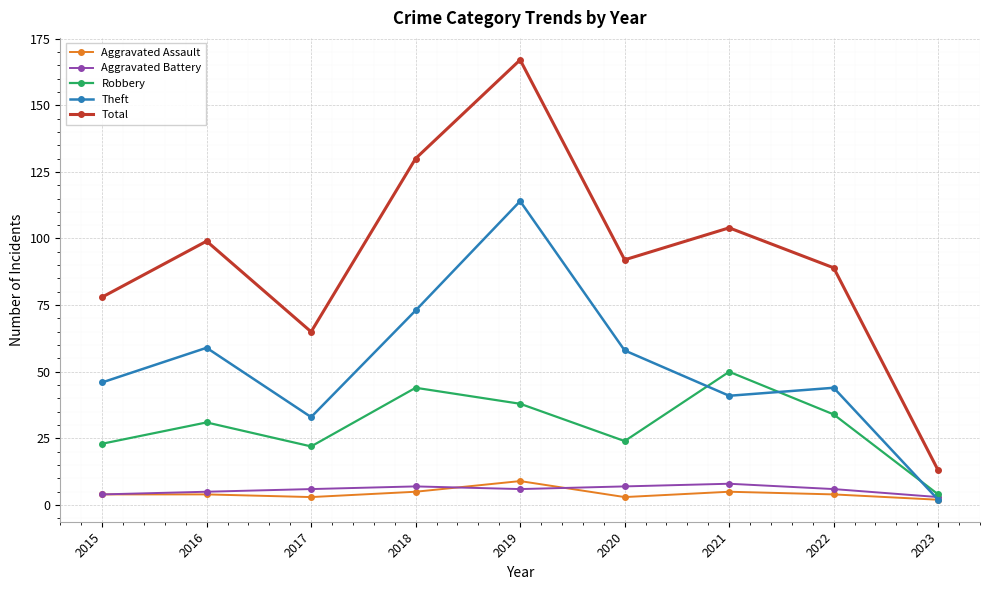

What is the difference between the highest and lowest values at 2017?

62